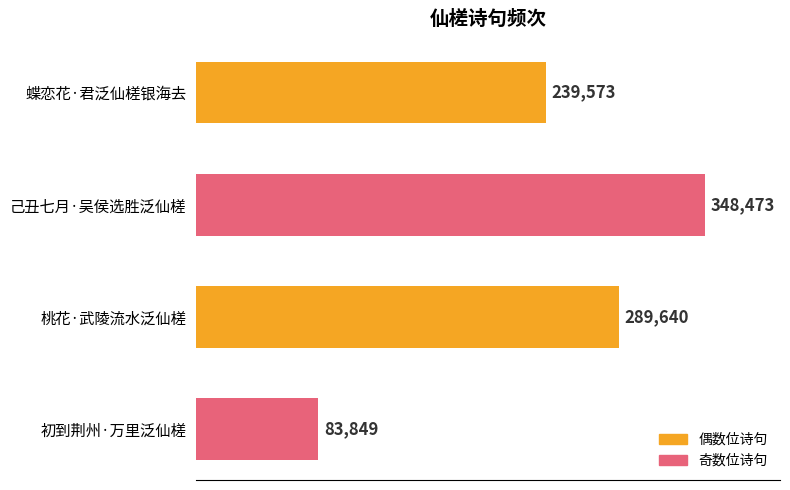

Reading top to bottom, extract all data points from this chart.

239573	348473	289640	83849